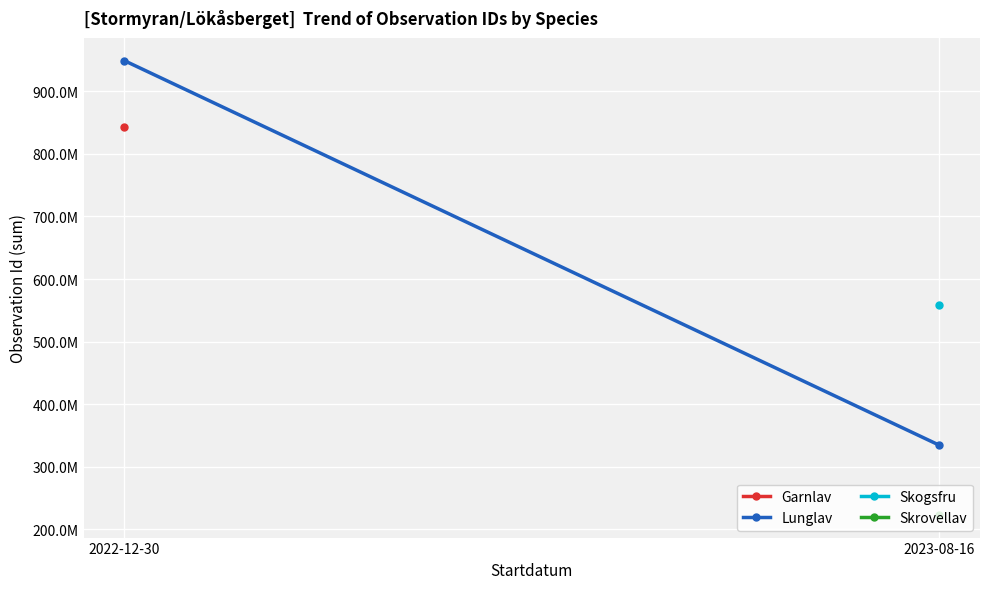

Where is the data nearest to the value 642027944?

2022-12-30